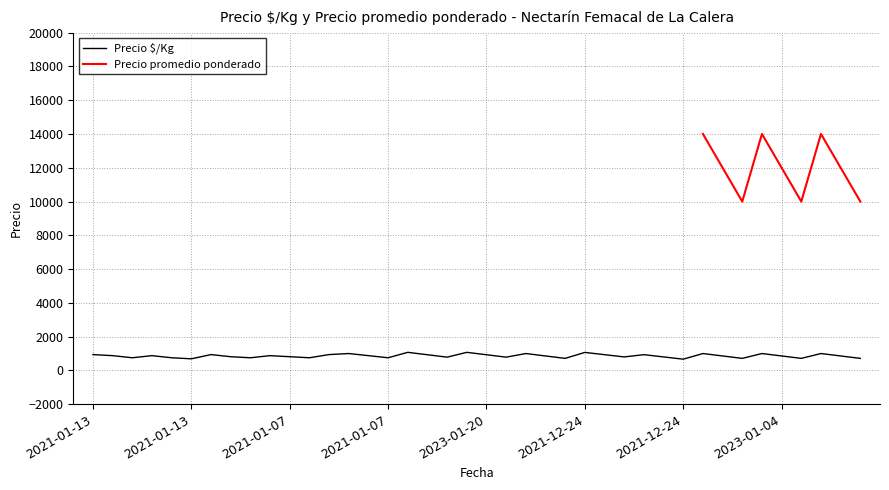

Rank the categories by value from highest to lowest.

2023-01-20, 2023-01-20, 2021-12-24, 2021-01-07, 2023-01-20, 2023-01-04, 2023-01-04, 2023-01-04, 2021-01-13, 2021-01-13, 2021-01-07, 2021-12-24, 2021-12-24, 2023-01-20, 2023-01-20, 2021-01-13, 2021-01-13, 2021-01-07, 2021-01-07, 2023-01-20, 2023-01-04, 2023-01-04, 2023-01-04, 2021-01-13, 2021-01-07, 2021-12-24, 2021-12-24, 2023-01-20, 2023-01-20, 2021-01-13, 2021-01-13, 2021-01-13, 2021-01-07, 2021-01-07, 2023-01-20, 2023-01-04, 2023-01-04, 2023-01-04, 2021-01-13, 2021-12-24